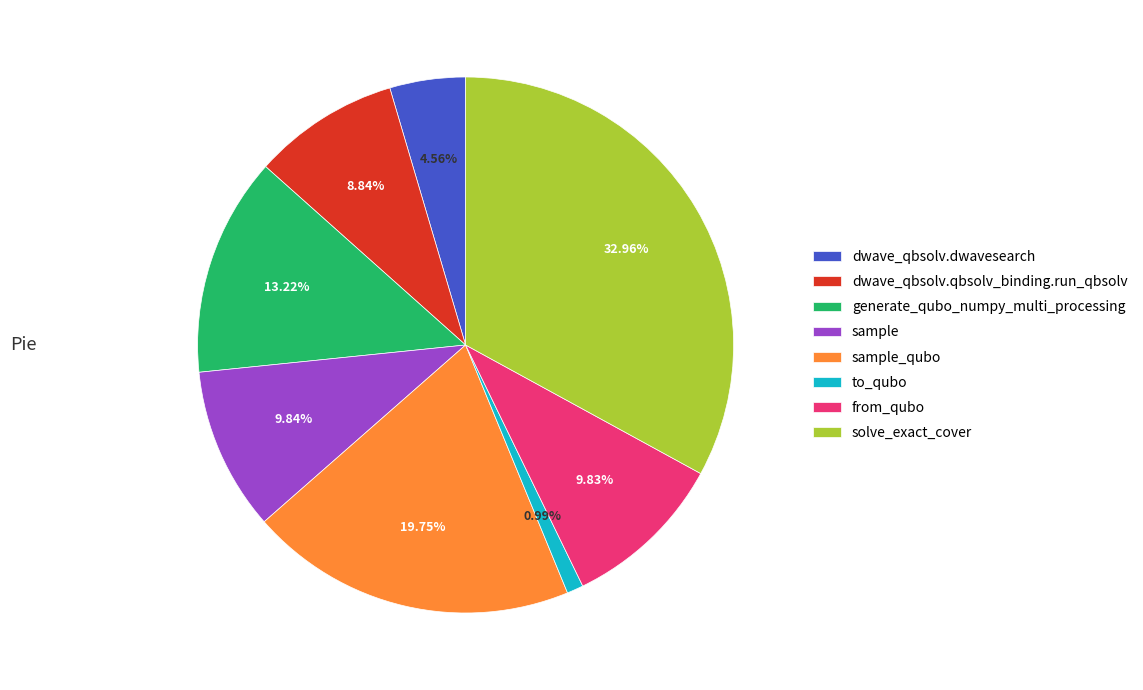

Does any single category account for the majority?

No